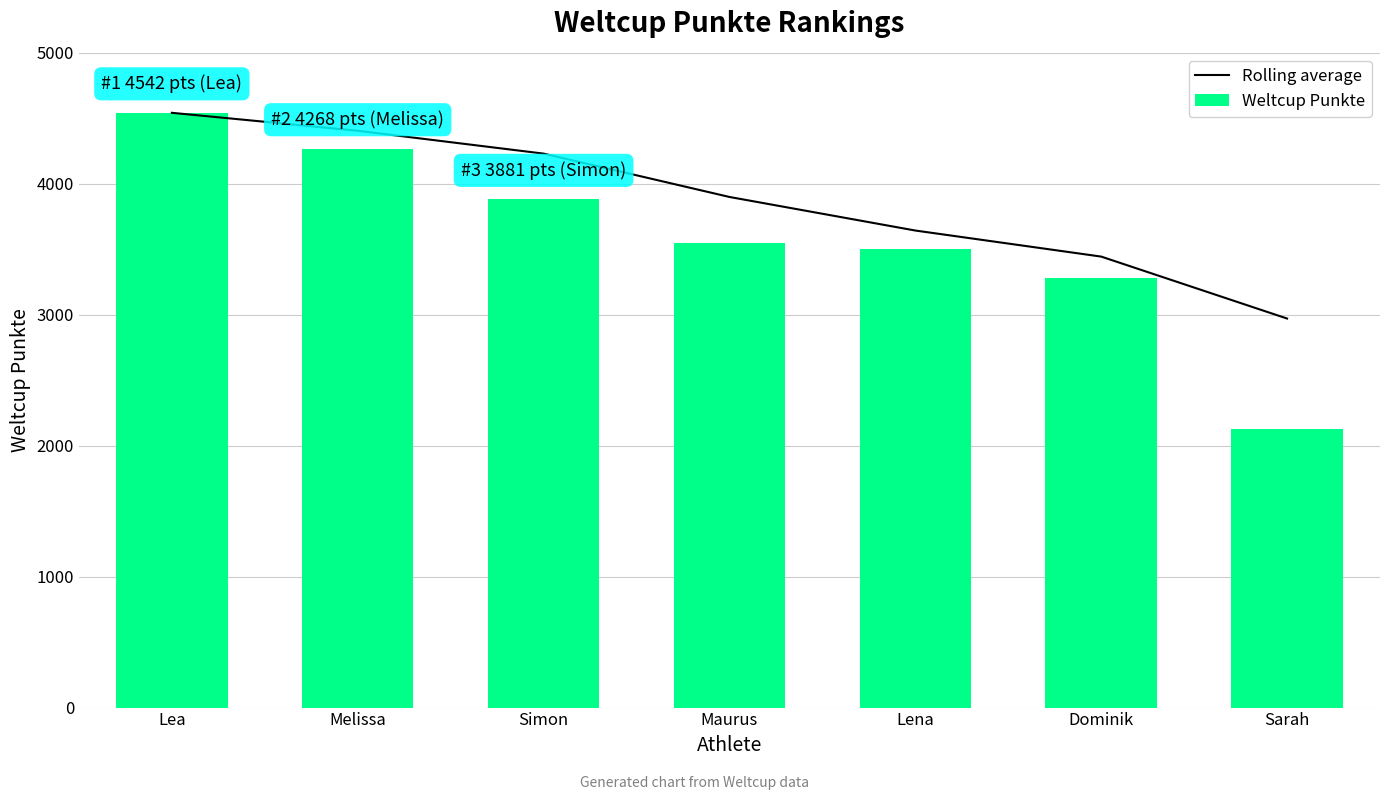

Rank the series by their average value, from lowest to highest.

Weltcup Punkte, Rolling average